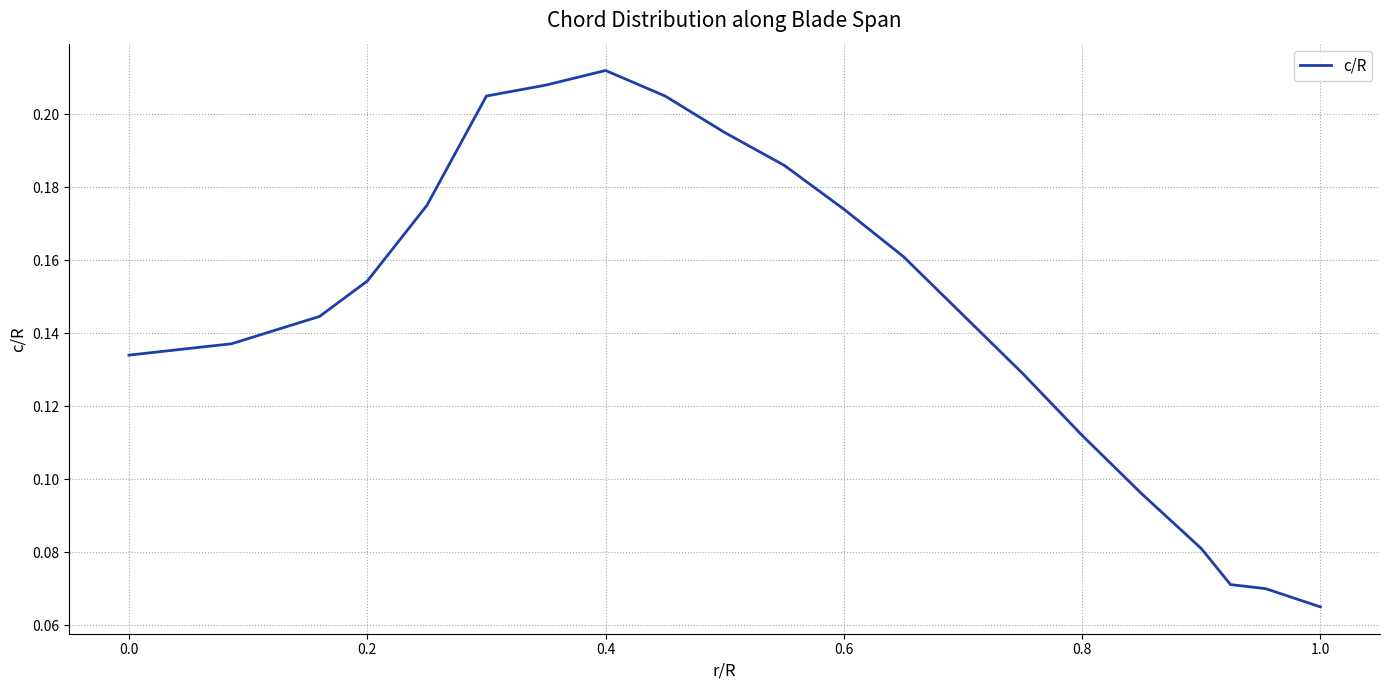

Is this an area chart (filled region under the line)?

No